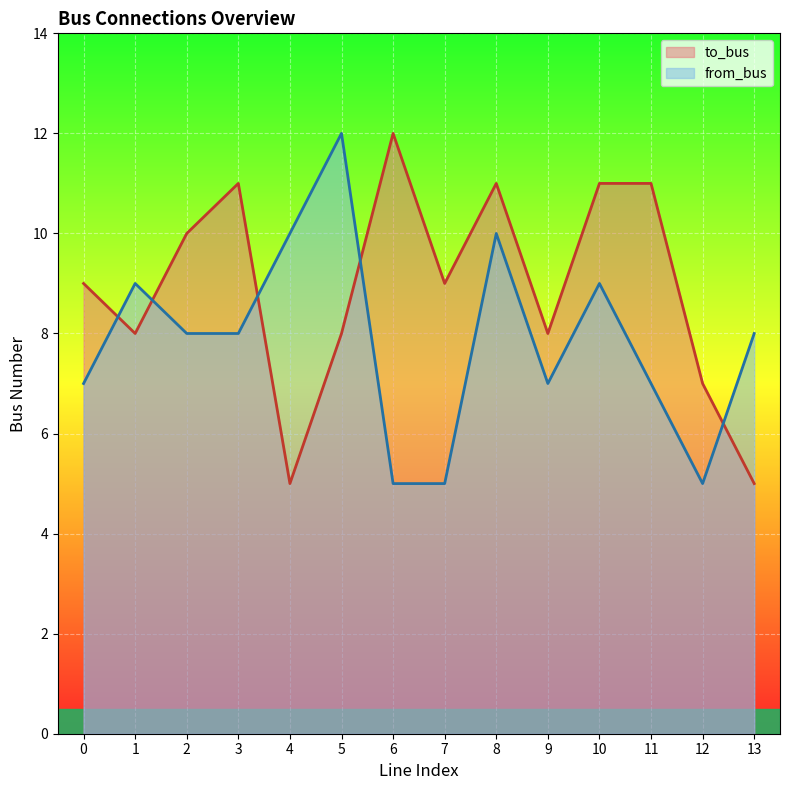

What are all the series names shown in the legend?

to_bus, from_bus